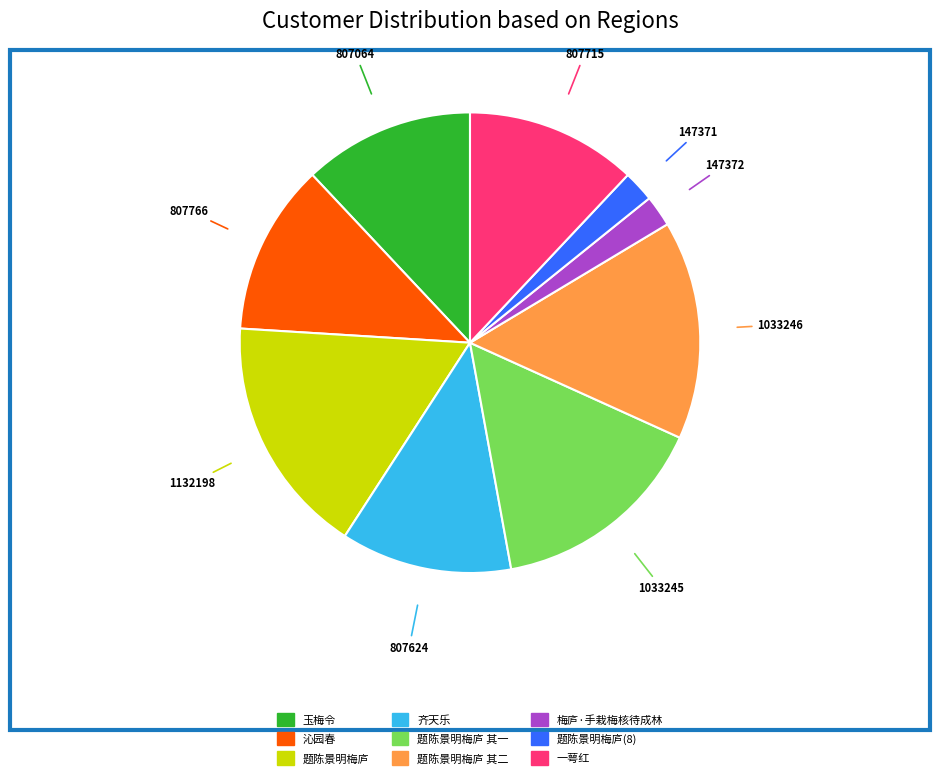

Does any single category account for the majority?

No